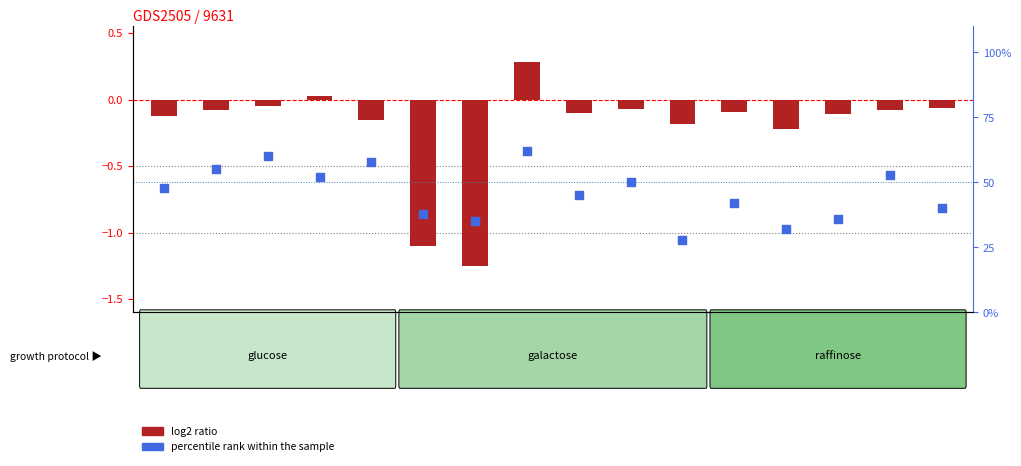

What is the total value across all series at GSM113603?

52.0